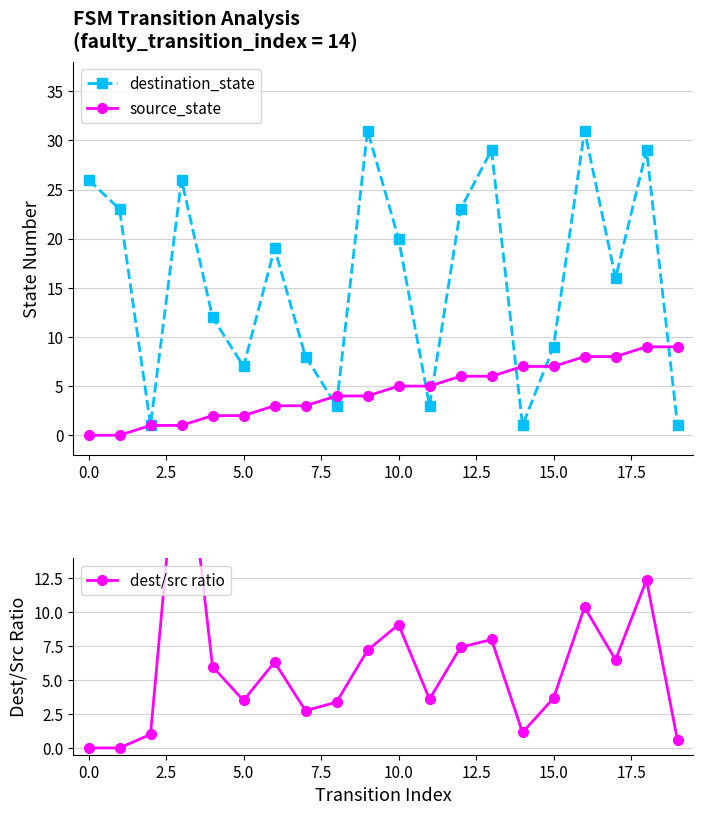

Is it true that source_state equals 1 at 15.0?

False